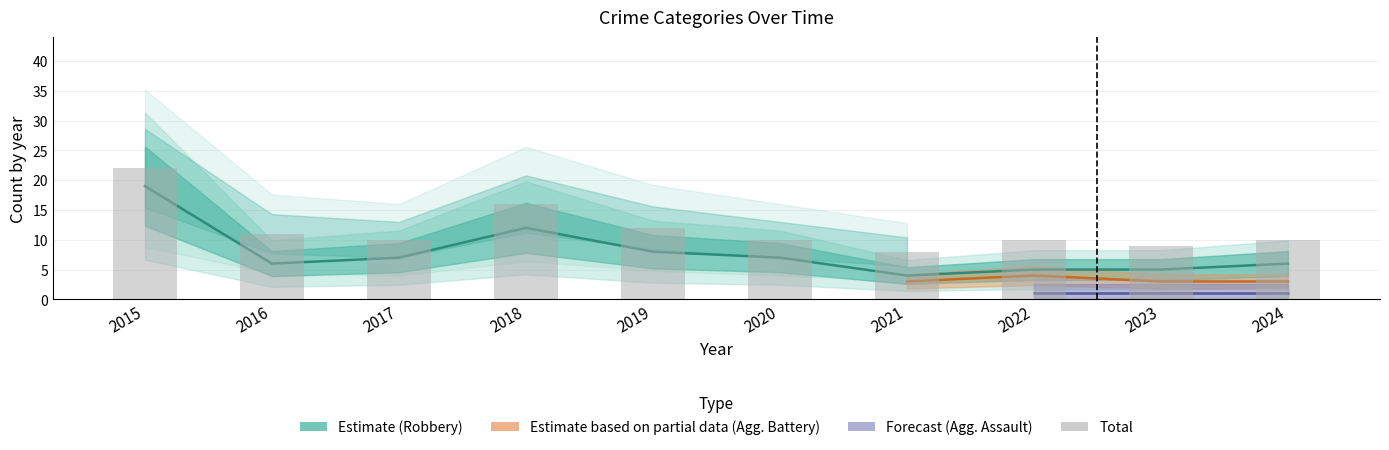

How many data points in Total are less than 10?

2